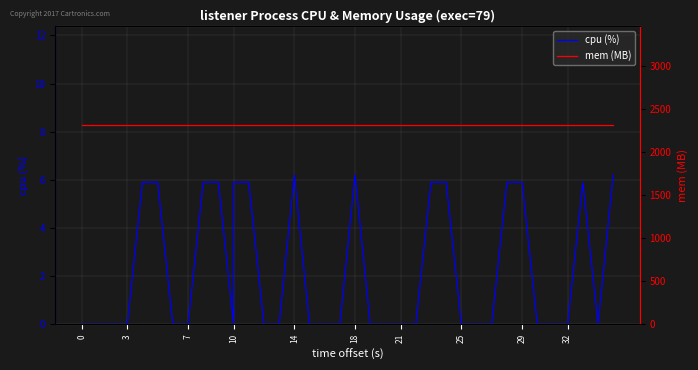

Which series has the largest total across all categories?

mem (MB)